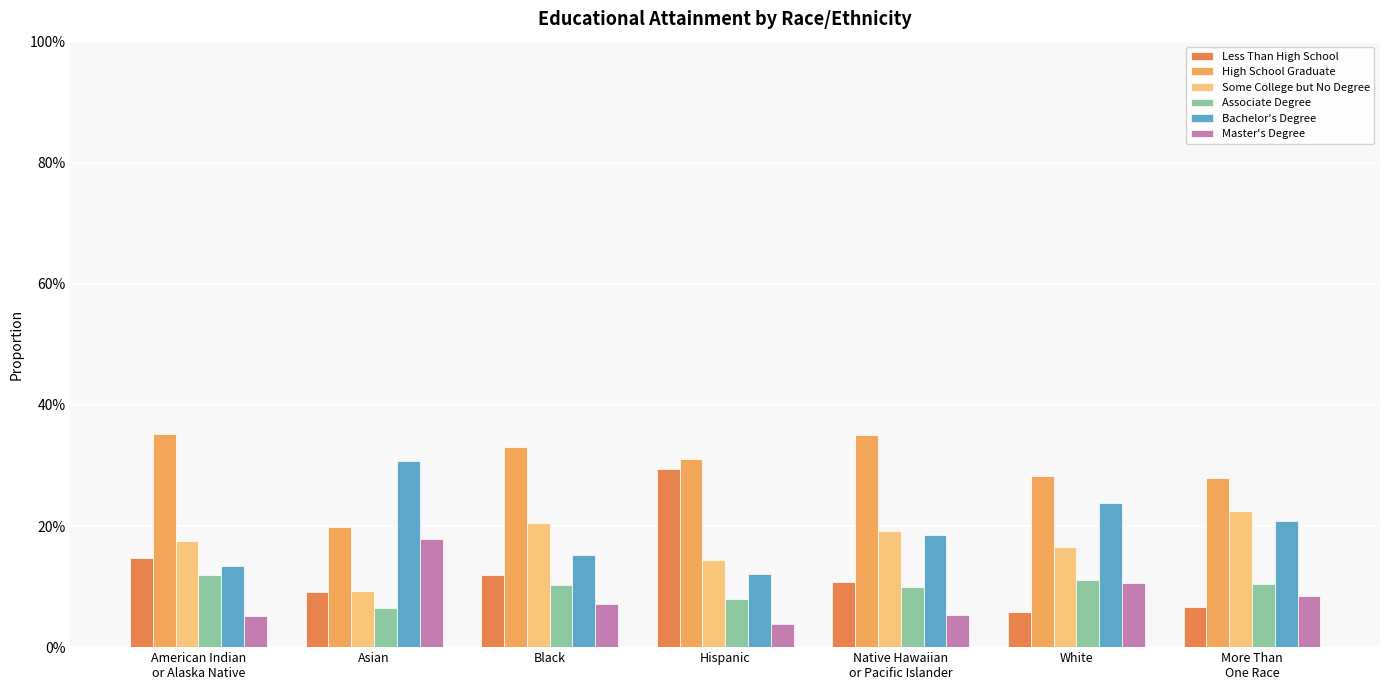

Does the chart contain stacked bars?

No